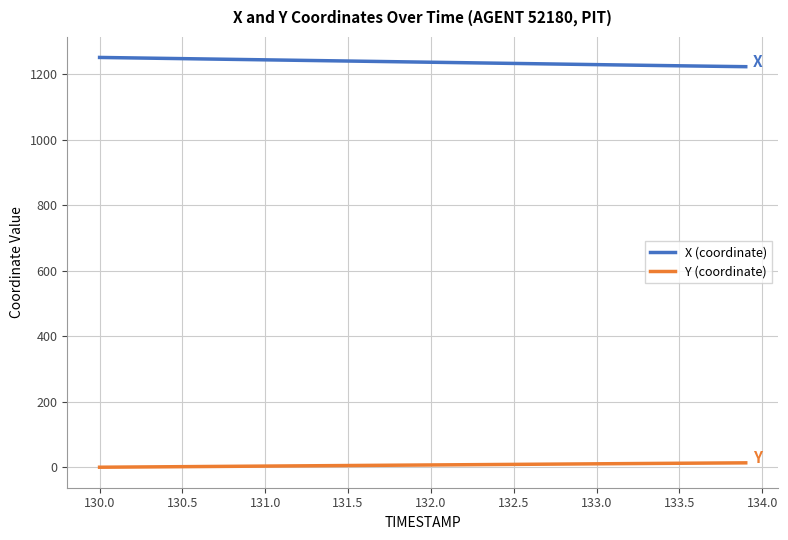

What is the greatest value displayed?

1250.9